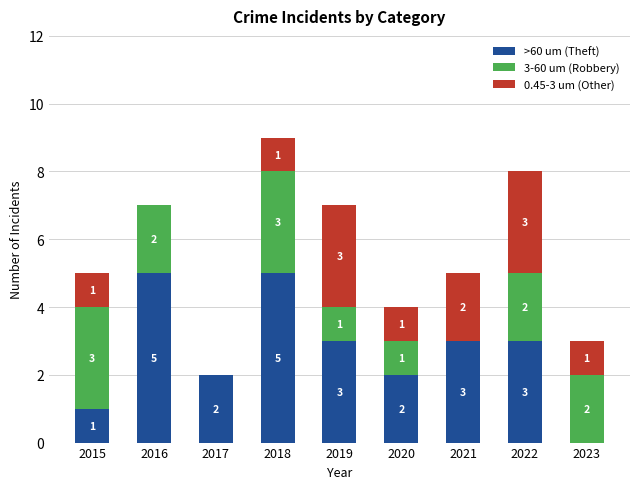

What value does the >60 um (Theft) series have at 2021?

3